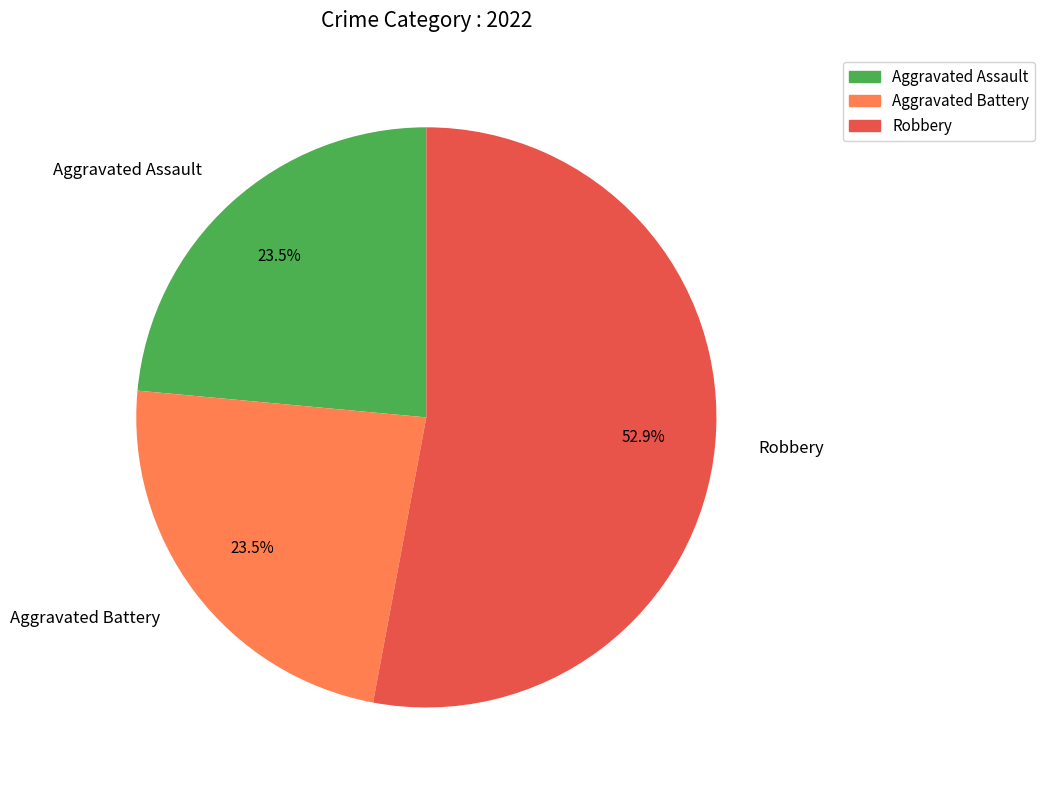

To the nearest percent, what is the combined percentage of Robbery and Aggravated Assault?

76%